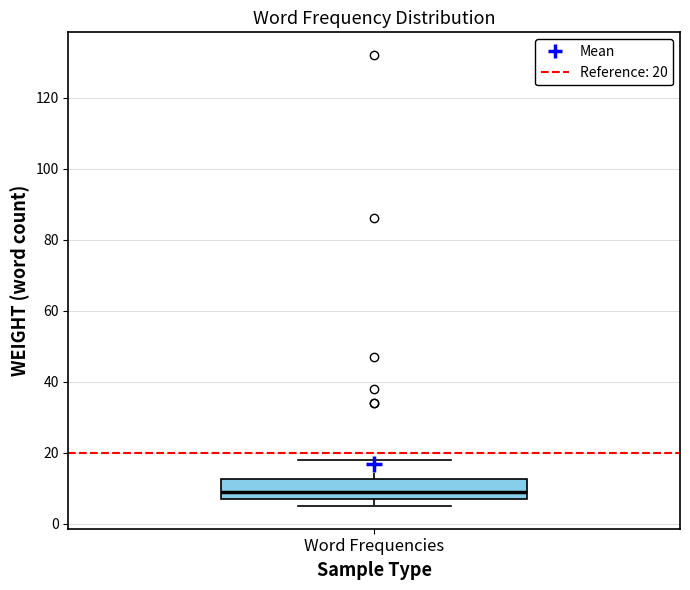

Transcribe this box plot: give where the median line is, the range the box spans, and where the two whiskers end, as read against the y-axis. The values are not printed on the chart, so give them approximately, as read against the axis.

median 10, box 8 to 12, whiskers 6 to 18